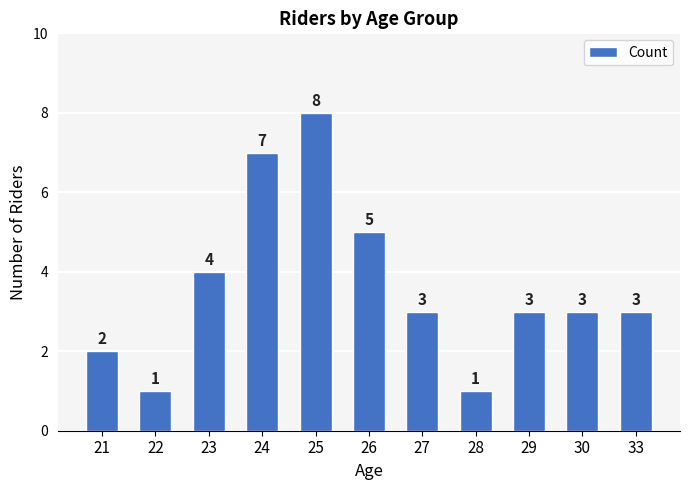

What is the value of the 3rd bar from the left?

4